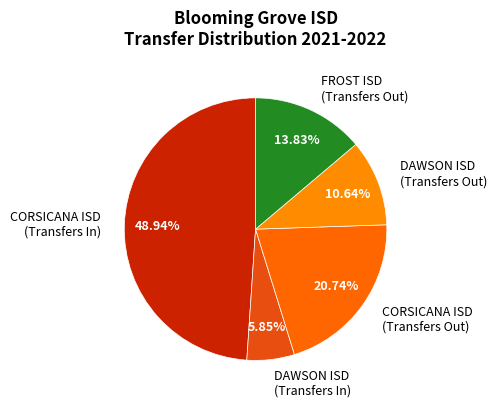

What is the smallest slice in the pie chart?

DAWSON ISD (Transfers In)